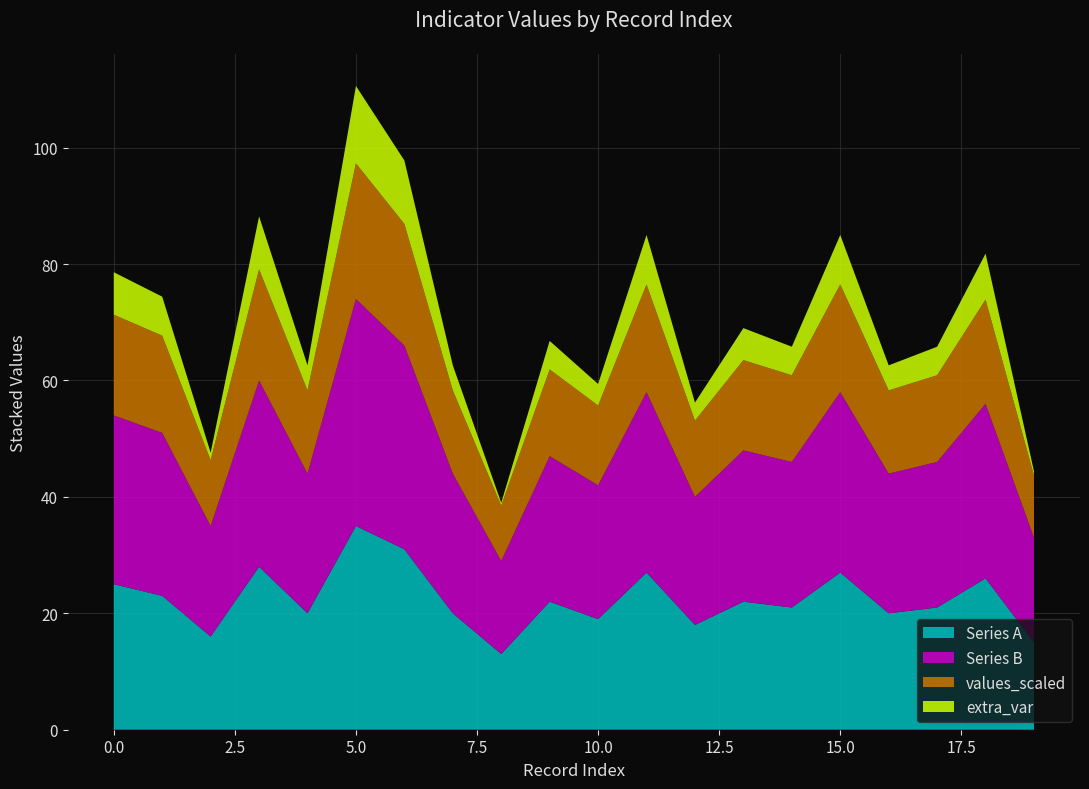

Which category has the highest value in the Series A series?

5.0